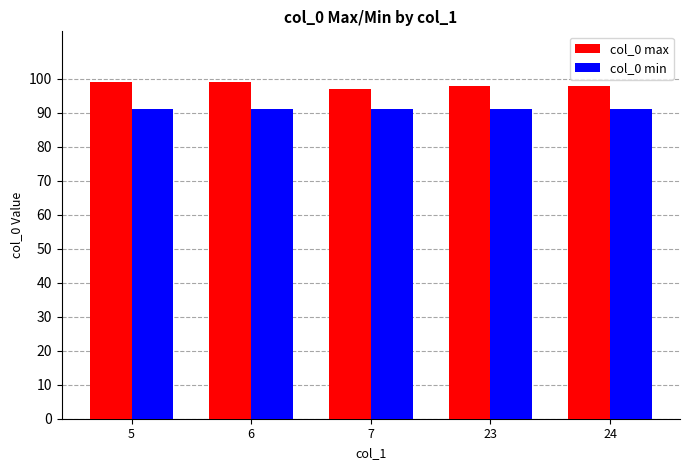

Reading right to left, transcribe all the data shown in this chart.

col_0 max: 24=98	23=98	7=97	6=99	5=99
col_0 min: 24=91	23=91	7=91	6=91	5=91